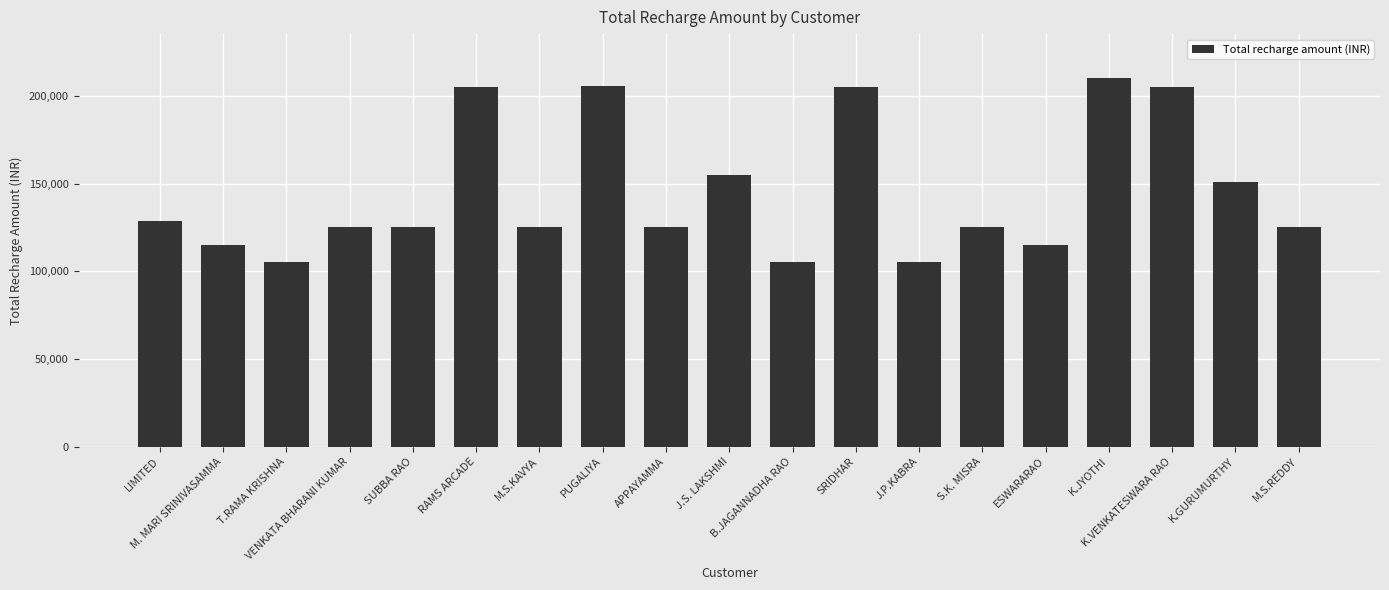

What is the change in value from LIMITED to M. MARI SRINIVASAMMA?

-13722